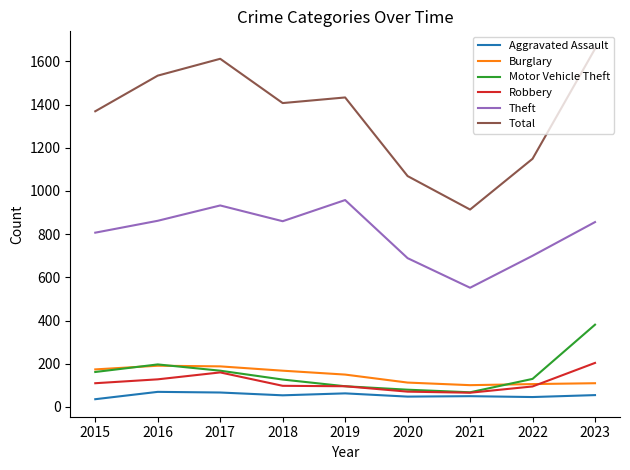

Which label corresponds to the largest value in the chart?

2023